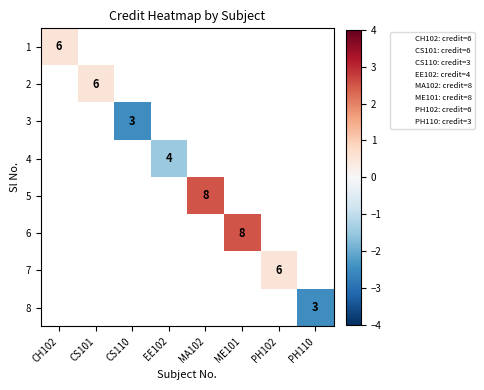

Where is 1 nearest to the value 0?

CH102